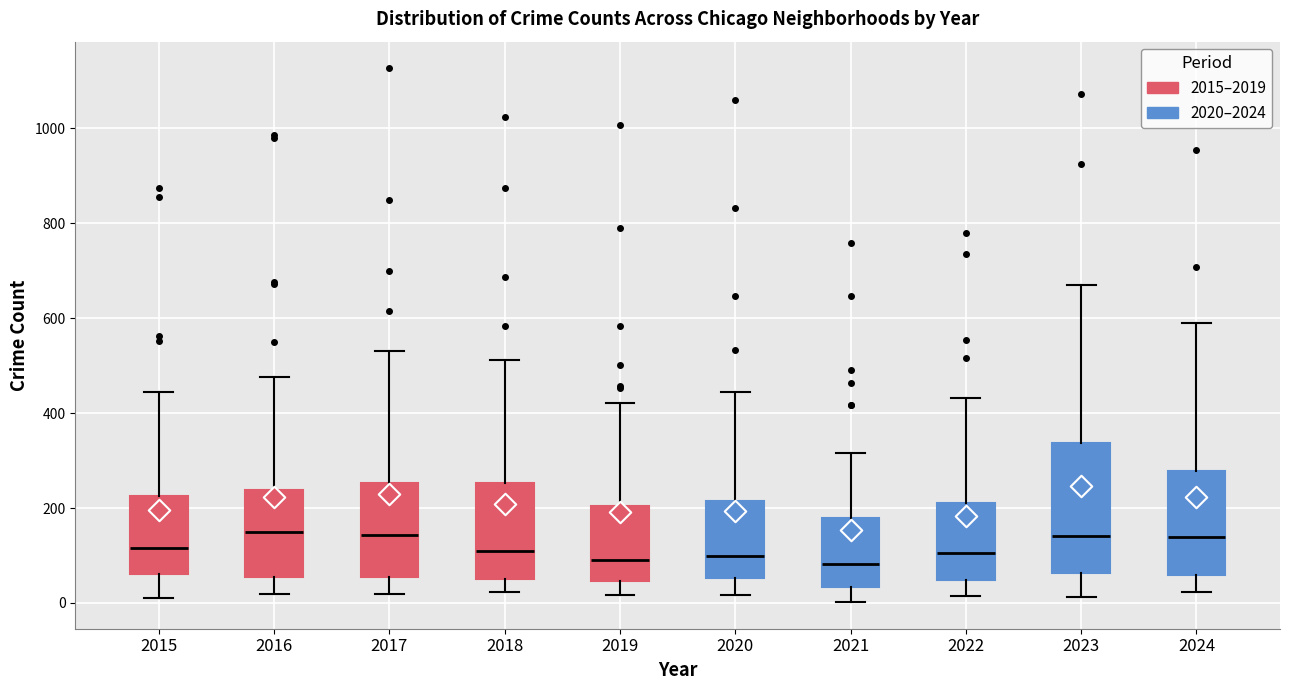

Reading left to right, transcribe this box plot: for each box, give where its median line is, the range the box spans, and where its two whiskers end, as read against the y-axis. The values are not printed on the chart, so give them approximately, as read against the axis.

2015: median 120, box 60 to 220, whiskers 20 to 440
2016: median 160, box 60 to 240, whiskers 20 to 480
2017: median 140, box 60 to 260, whiskers 20 to 540
2018: median 100, box 60 to 260, whiskers 20 to 520
2019: median 100, box 40 to 200, whiskers 20 to 420
2020: median 100, box 60 to 220, whiskers 20 to 440
2021: median 80, box 40 to 180, whiskers 0 to 320
2022: median 100, box 40 to 220, whiskers 20 to 440
2023: median 140, box 60 to 340, whiskers 20 to 660
2024: median 140, box 60 to 280, whiskers 20 to 580